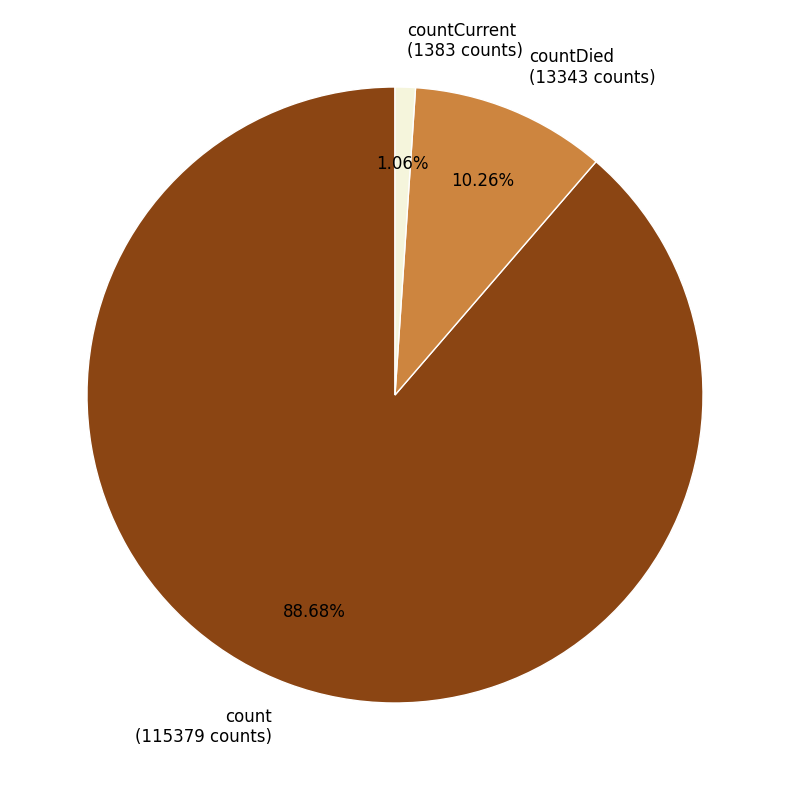

Is the sum of count (115379 counts) and countDied (13343 counts) greater than half?

Yes